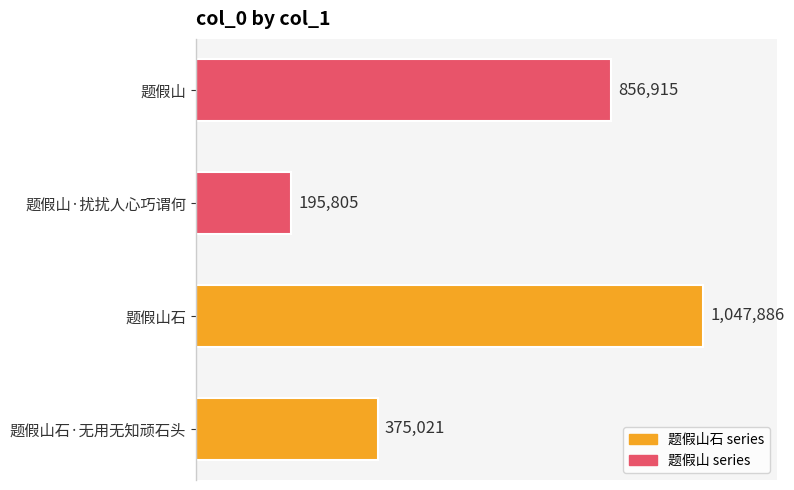

Are the bars horizontal?

Yes